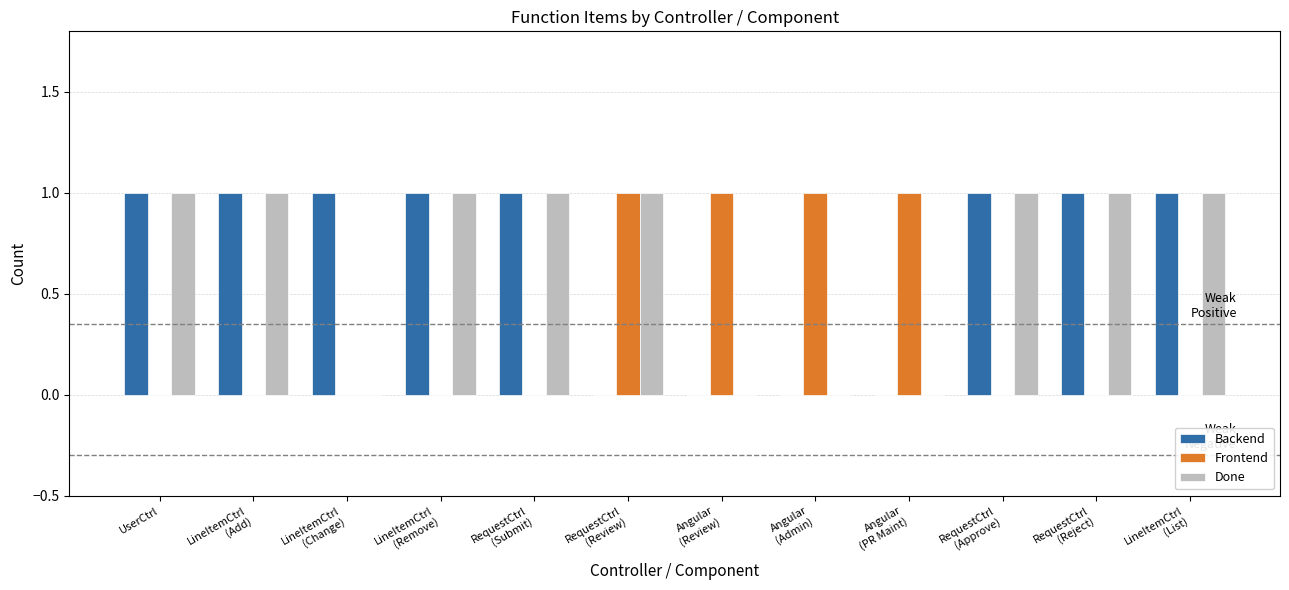

Count the number of categories in the chart.

12